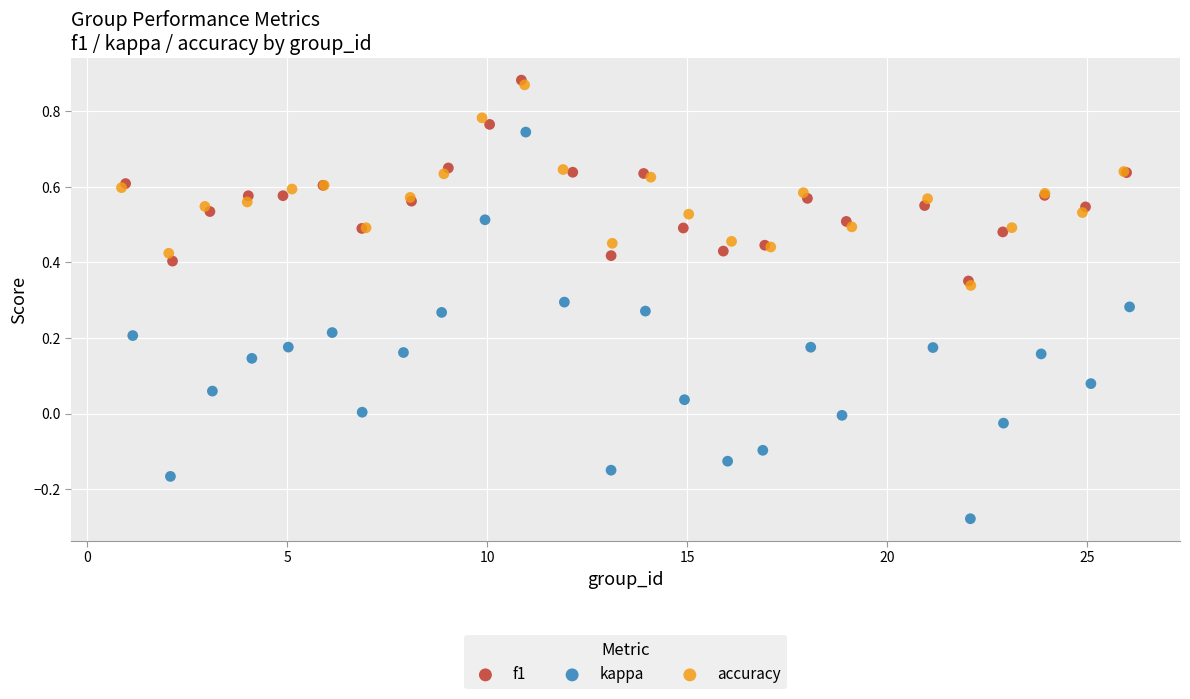

Which series reaches the minimum Y coordinate?

kappa